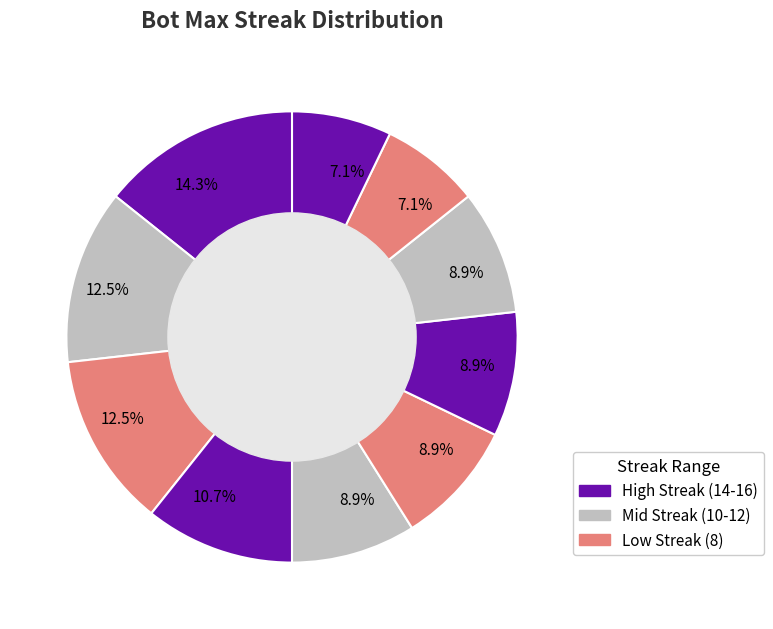

To the nearest percent, what is the difference between the largest and smallest slice percentages?

7%